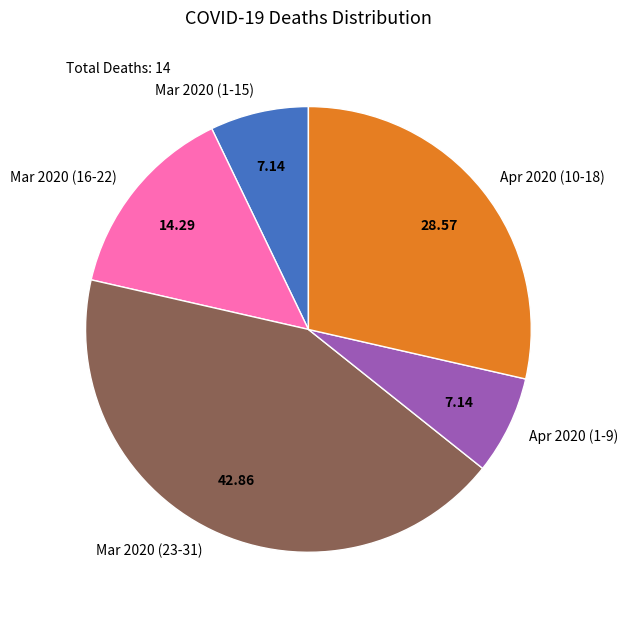

What is the largest slice in the pie chart?

Mar 2020 (23-31)